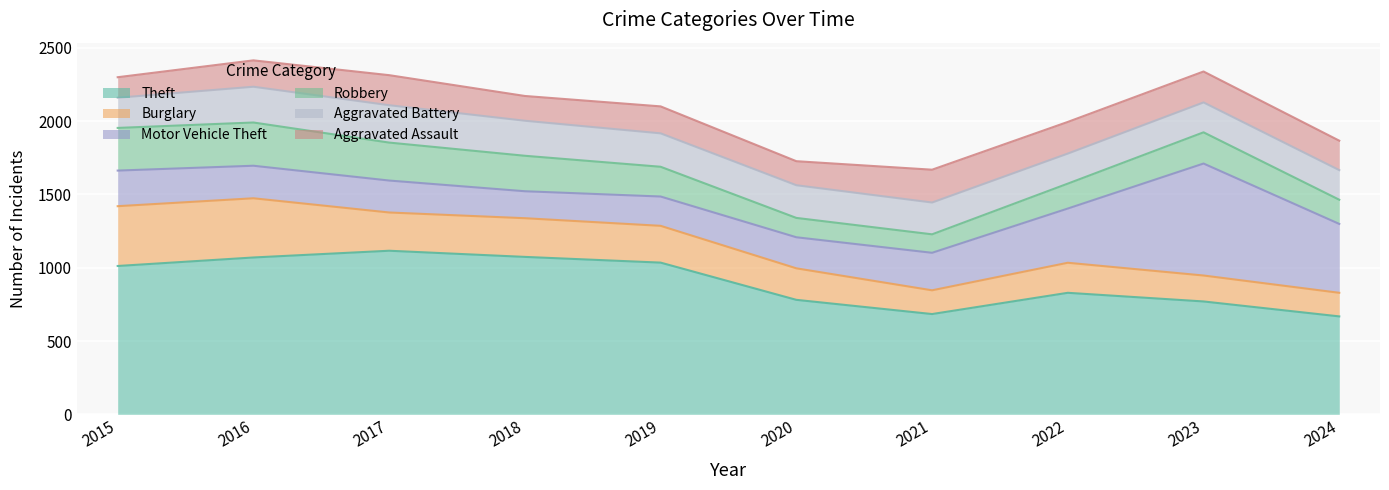

Reading right to left, what are all the values shown in this chart?

Theft: 668	770	829	684	781	1035	1074	1116	1070	1012
Burglary: 161	177	205	162	215	251	264	261	404	408
Motor Vehicle Theft: 470	764	370	256	212	200	184	218	222	243
Robbery: 165	213	170	126	132	203	242	259	295	291
Aggravated Battery: 202	204	205	217	223	228	239	255	244	206
Aggravated Assault: 201	211	216	224	164	184	169	205	180	140